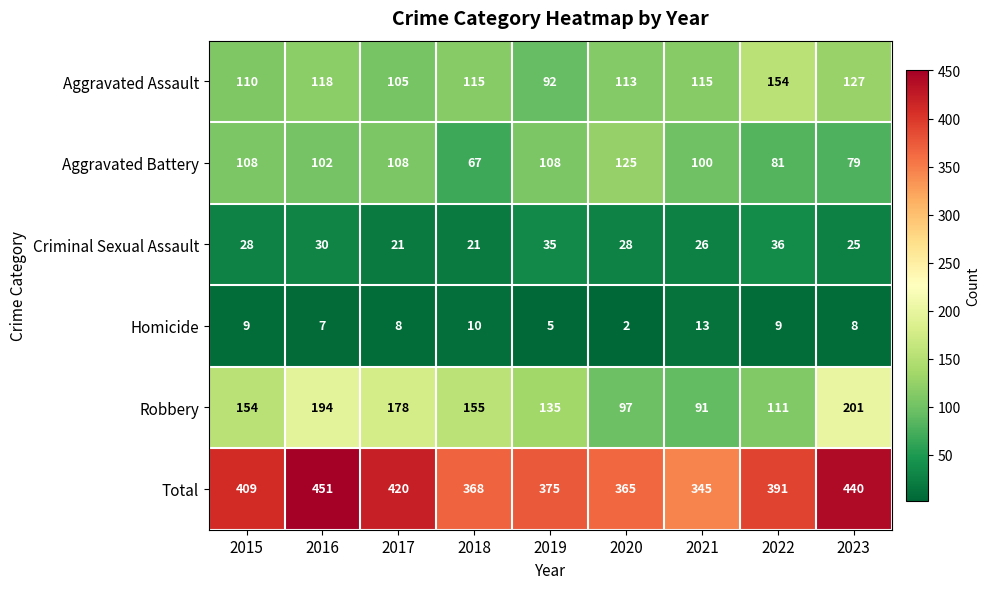

How many data points in Robbery are less than 154?

4